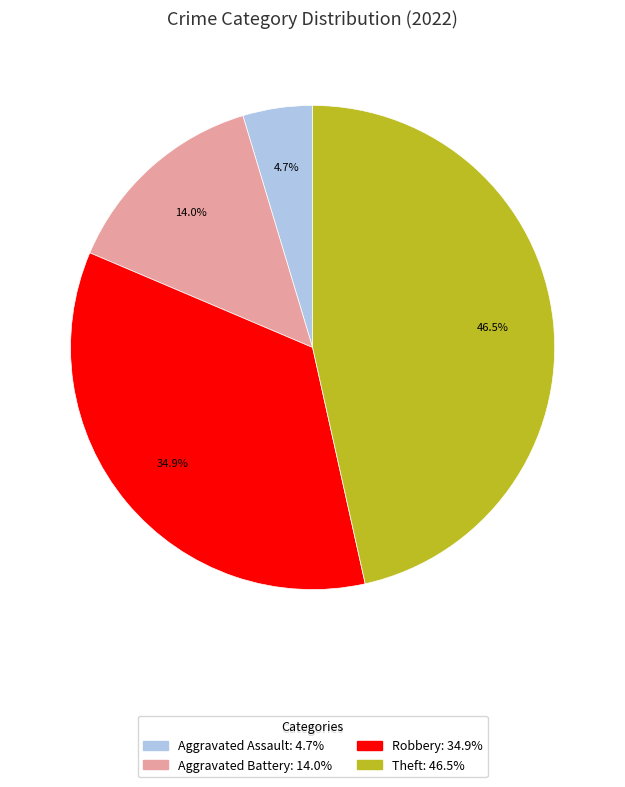

Does any single category account for the majority?

No